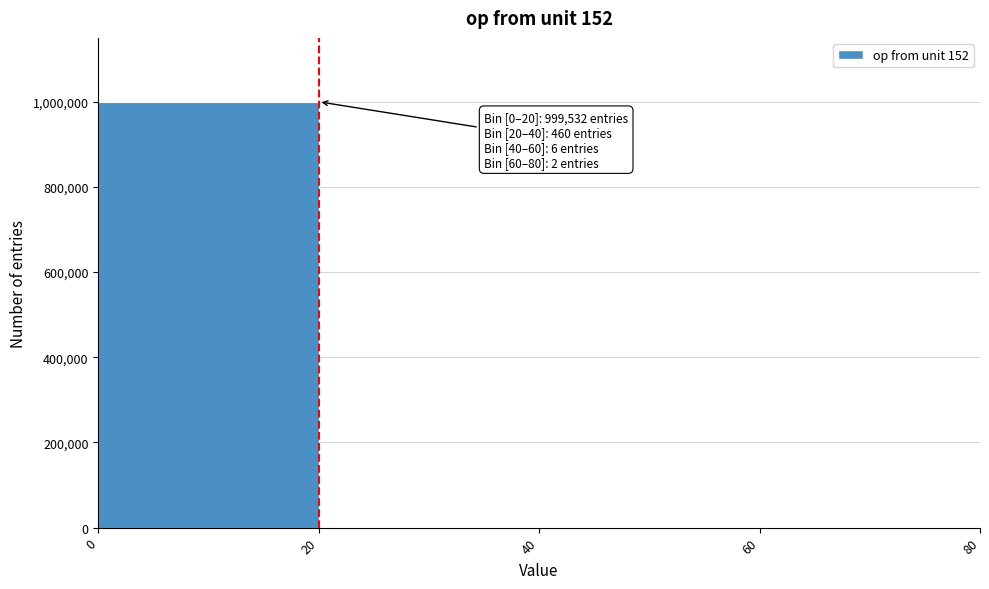

Which range on the x-axis has the tallest bar?

0 to 20